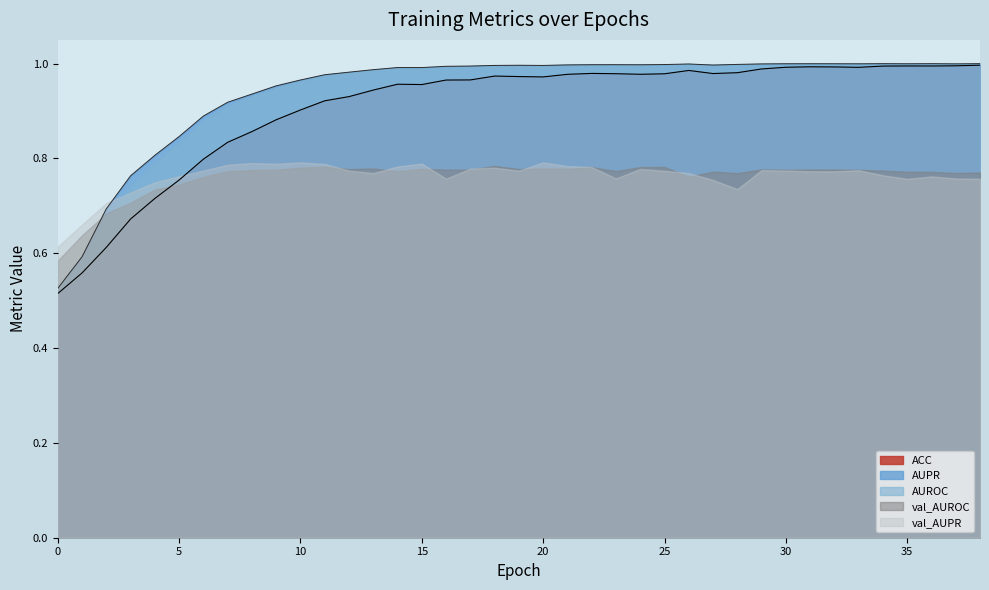

True or false: AUPR has more than 1 points higher than both neighbors.

True